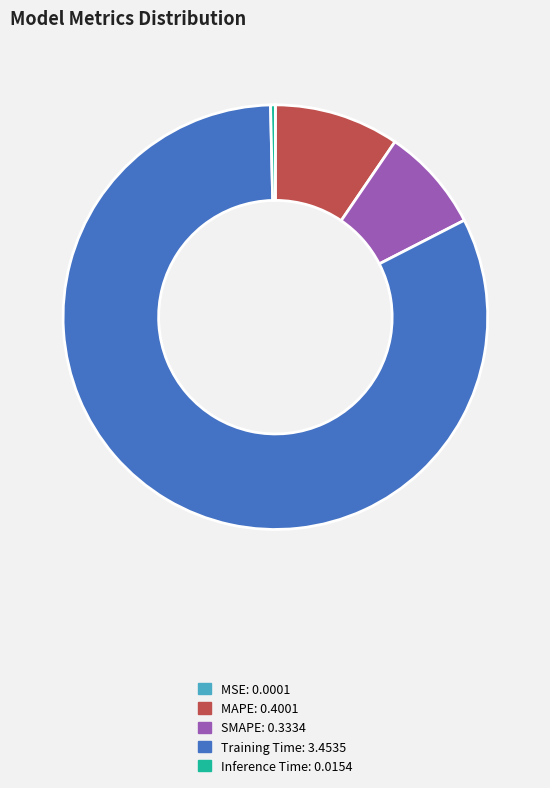

Is it true that SMAPE is 2% of the pie?

False